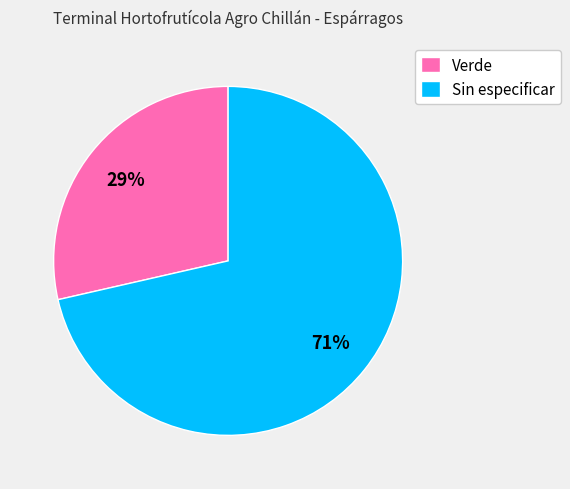

What is the largest slice in the pie chart?

Sin especificar